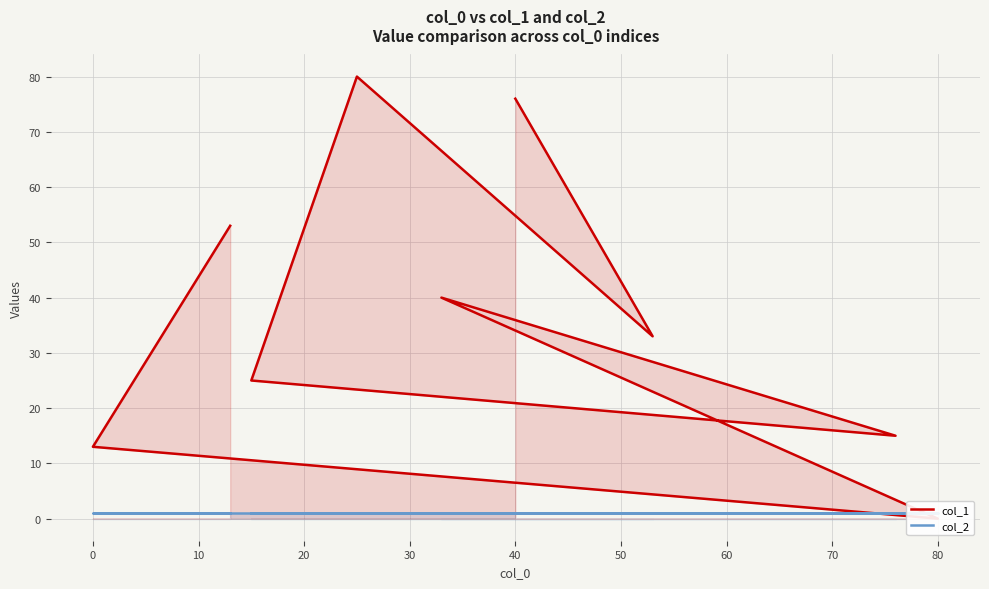

What is the label of the 6th point from the left?

40